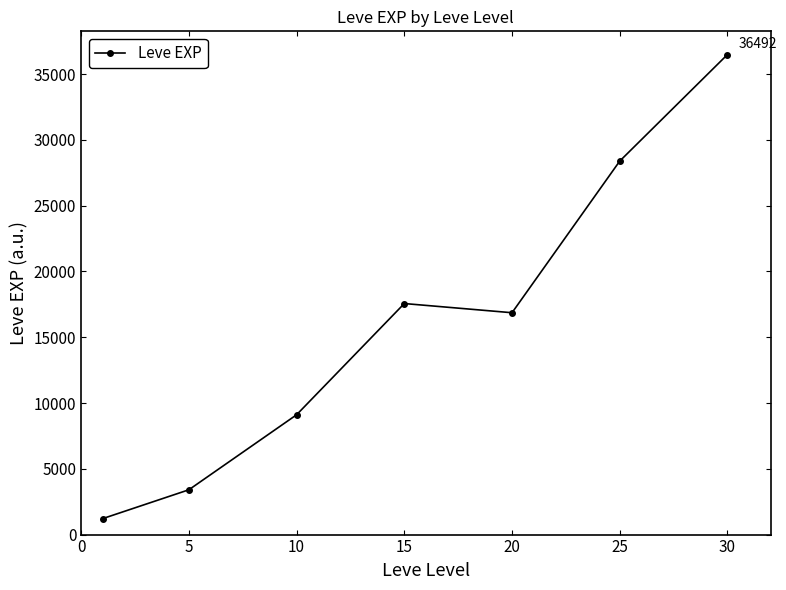

What is the greatest value displayed?

36492.5